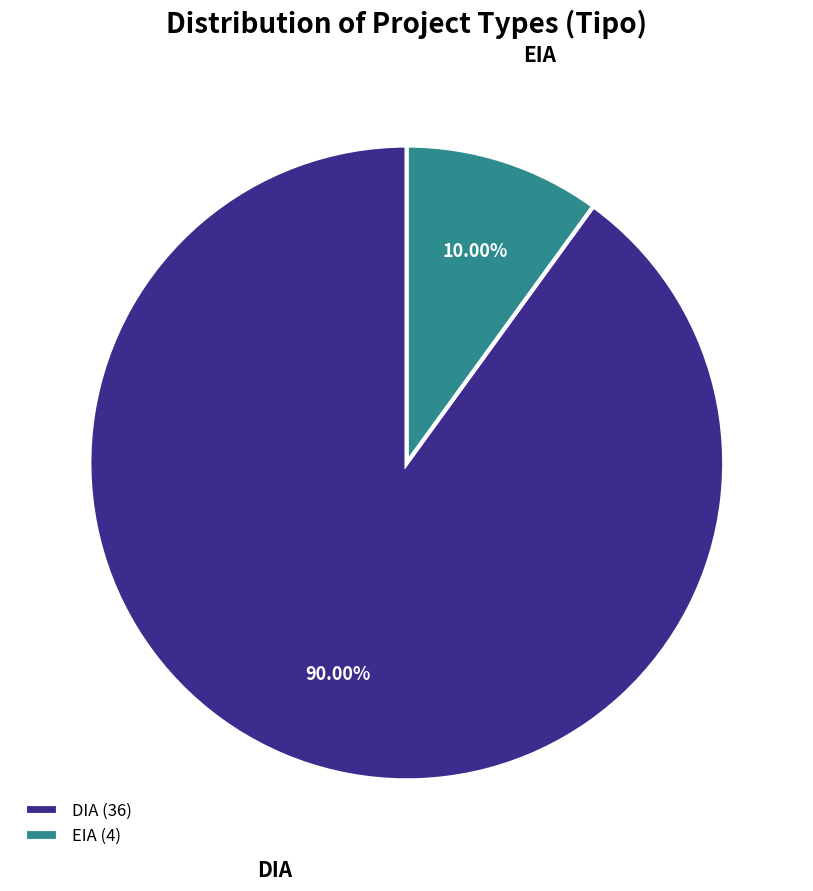

True or false: DIA accounts for 90% of the total.

True